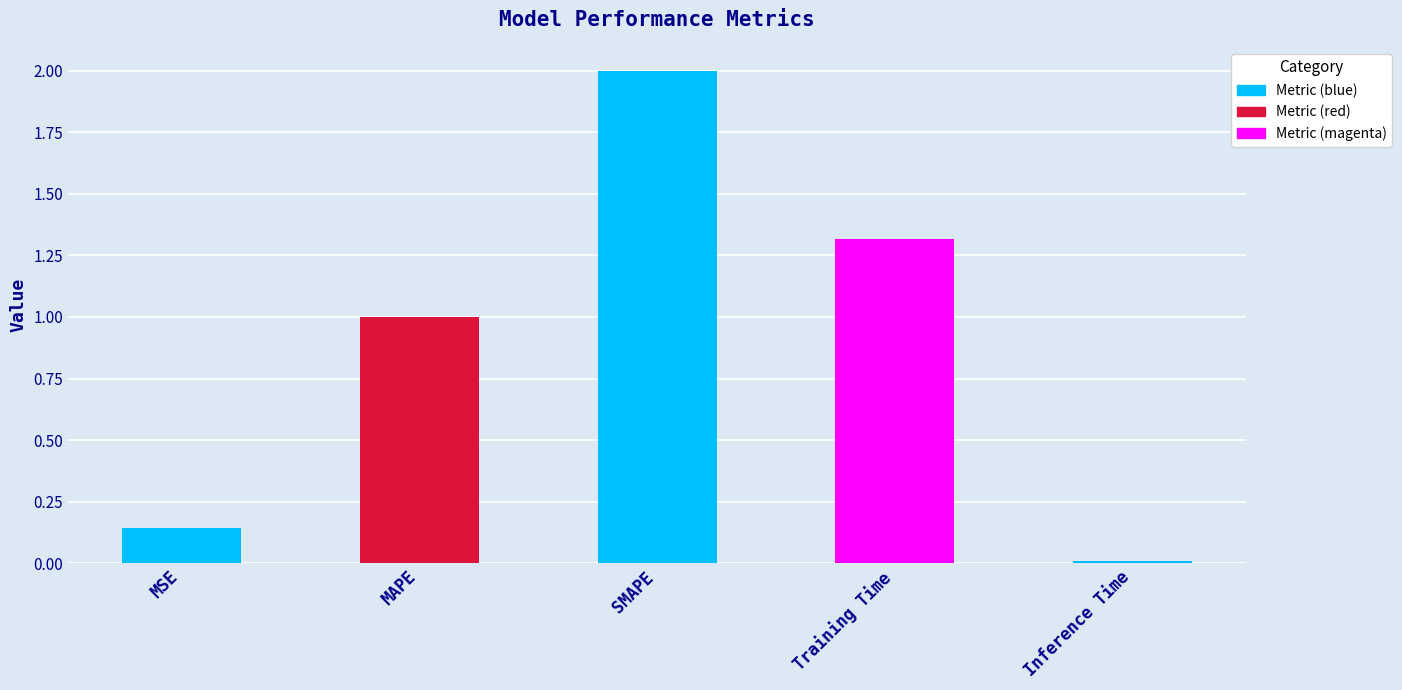

Is it true that the value at Training Time is 1.3?

True